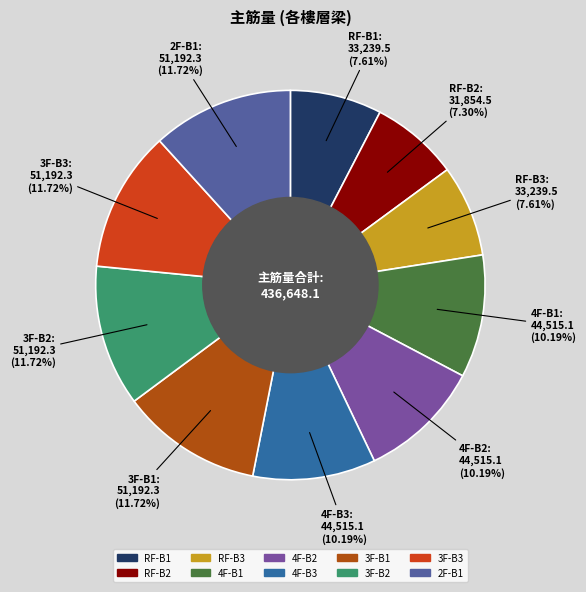

Does RF-B3 represent more than half of the total?

No